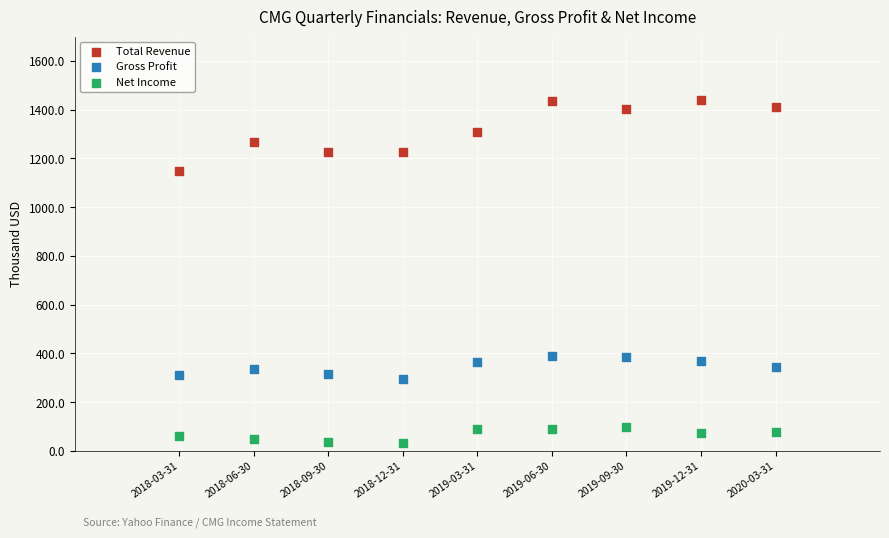

Across all data points, what is the range of X values (max minus min)?

2.0